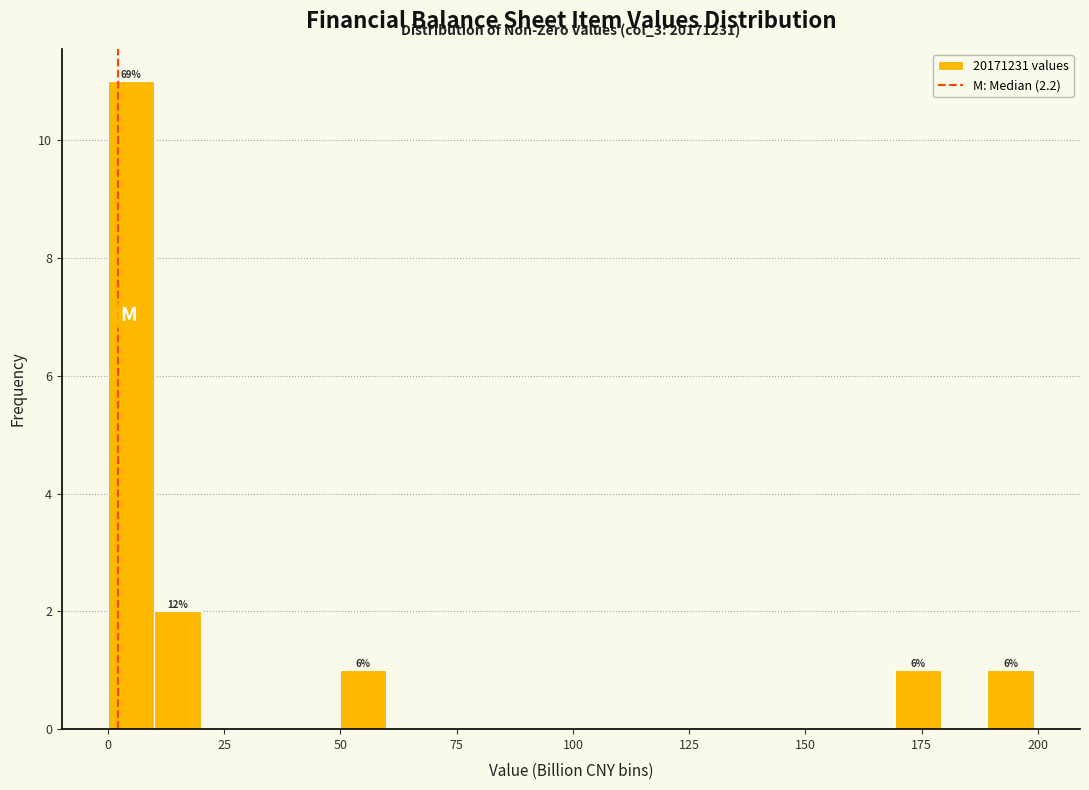

Around what value on the x-axis is the tallest bar? Give the approximate position of its centre, as read against the axis.

5